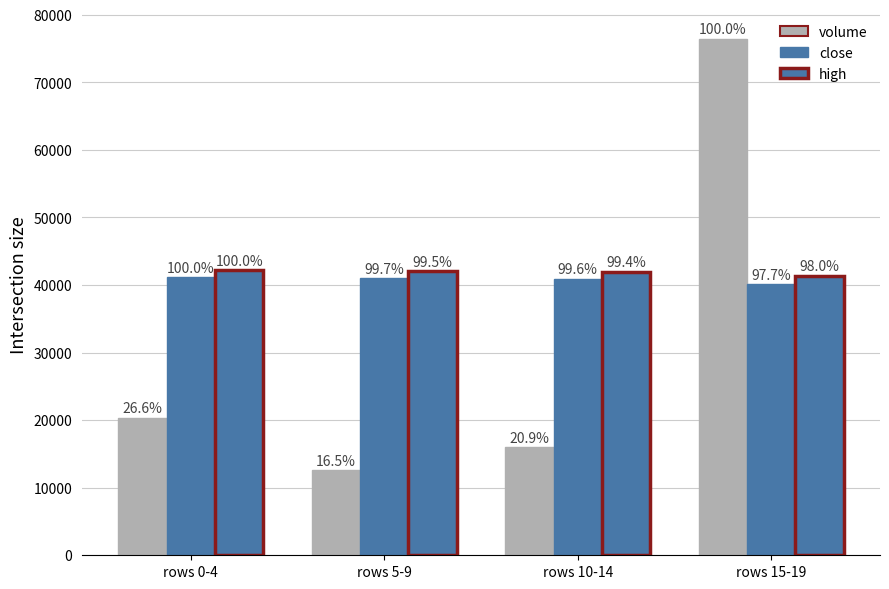

Reading left to right, list all the values displayed in this chart.

volume: rows 0-4=20370.0	rows 5-9=12632.0	rows 10-14=15975.0	rows 15-19=76492.0
close: rows 0-4=41120.0	rows 5-9=40992.0	rows 10-14=40944.0	rows 15-19=40176.0
high: rows 0-4=42230.0	rows 5-9=42033.2	rows 10-14=41992.2	rows 15-19=41401.8